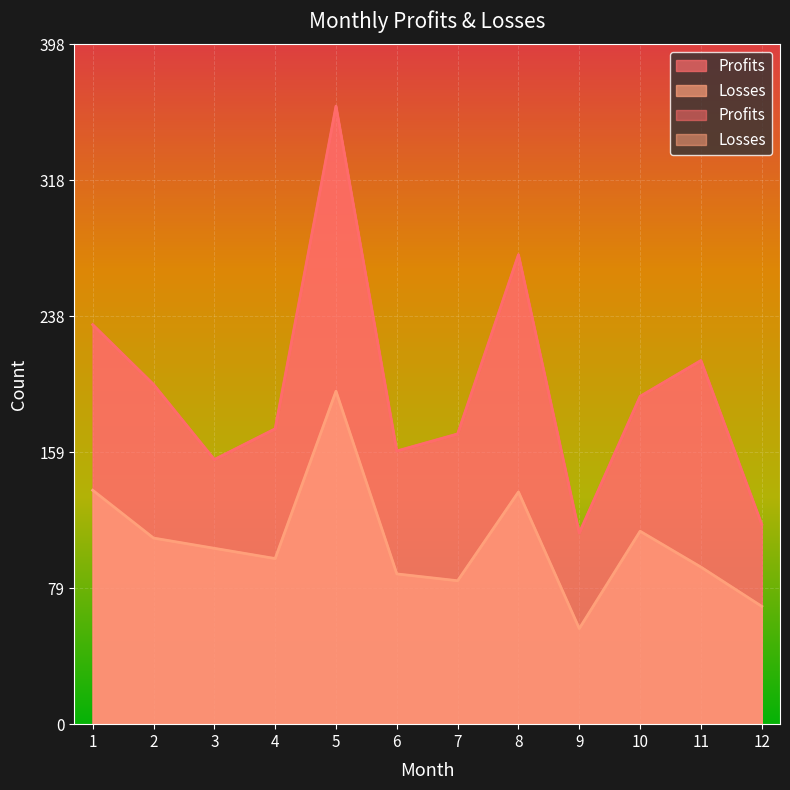

What is the value of the Profits point at the 2nd from the left?

199